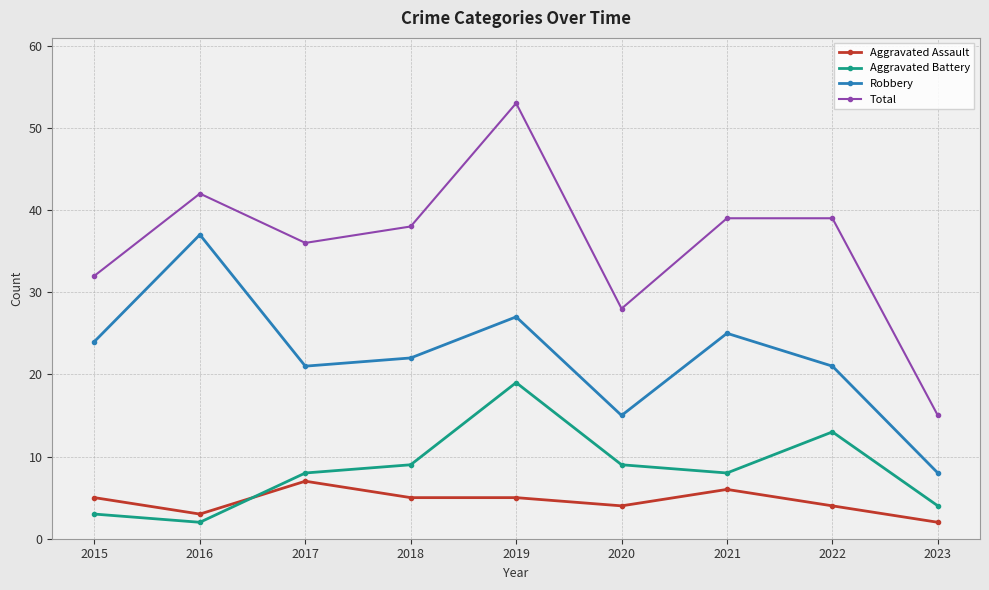

Which series changed the most between 2016 and 2022?

Robbery